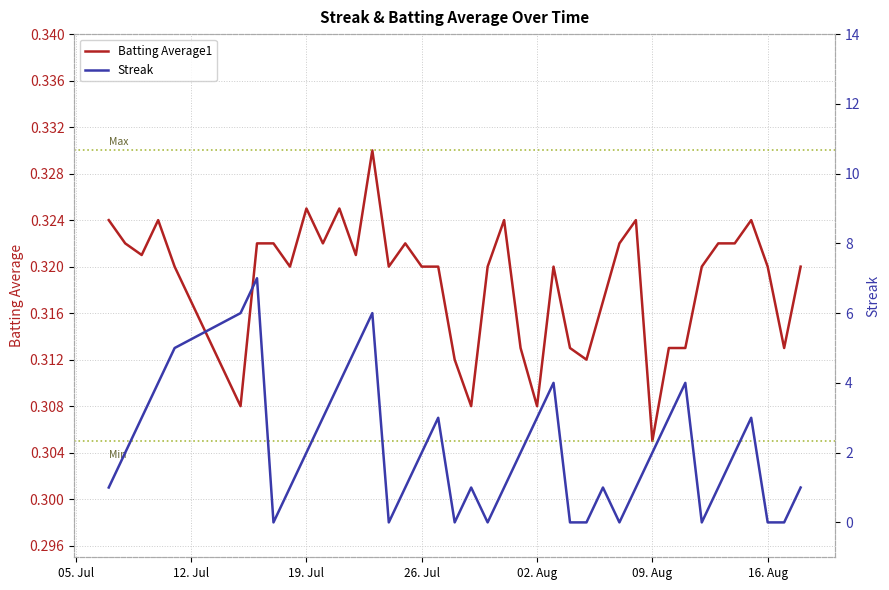

Which category has the lowest value in the Batting Average1 series?

09. Aug